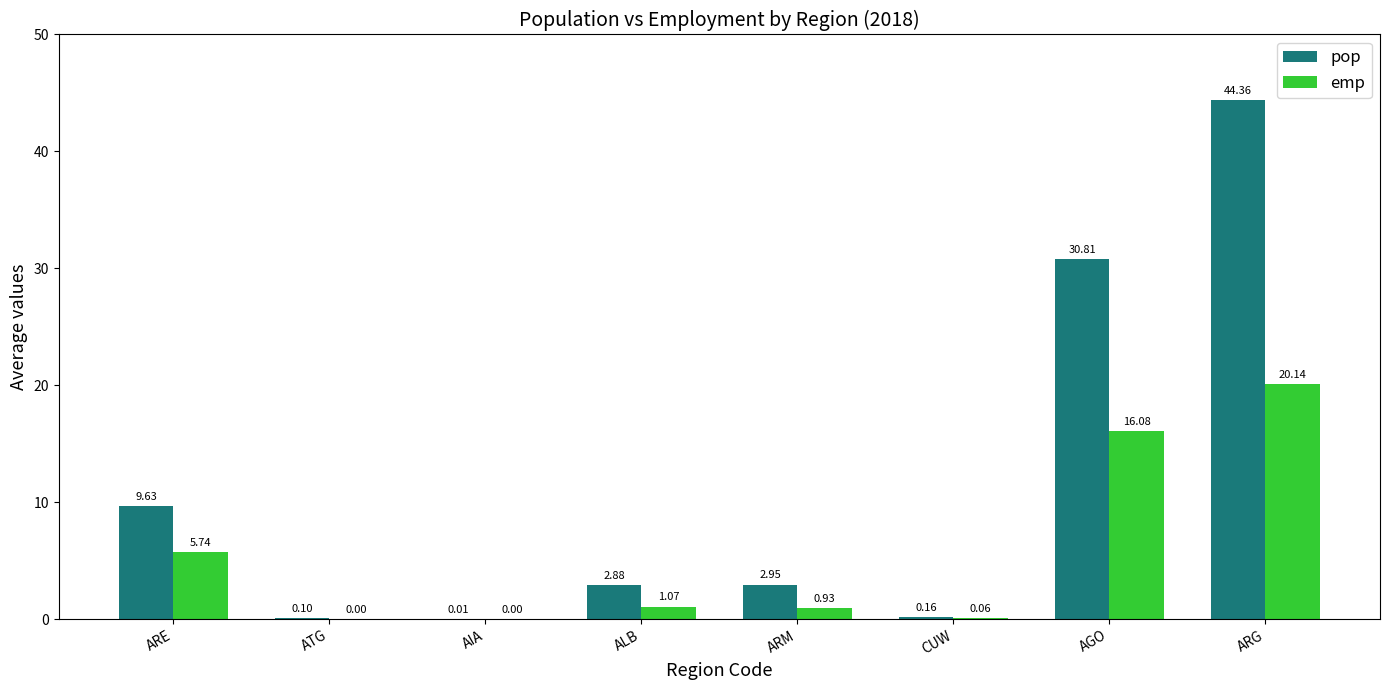

Which series has the largest total across all categories?

pop